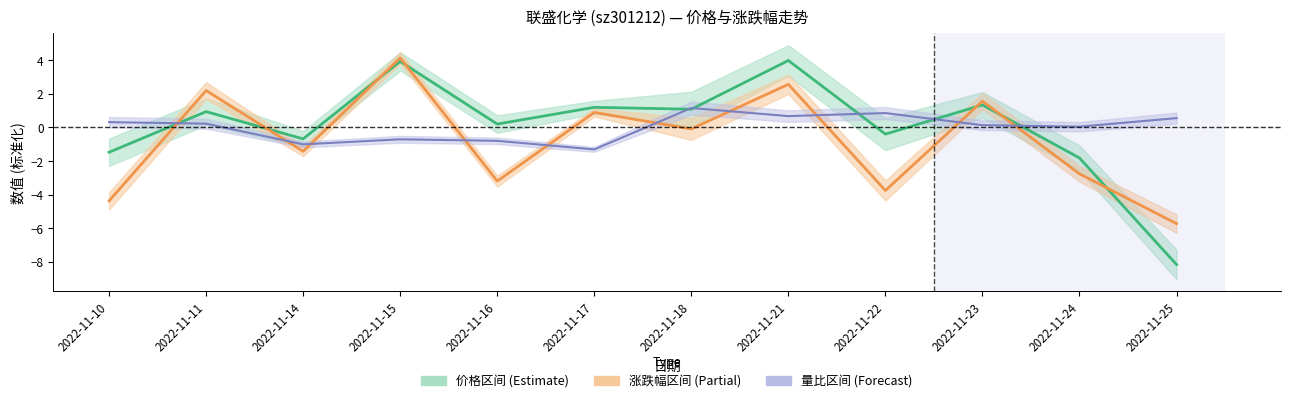

Count the number of categories in the chart.

12